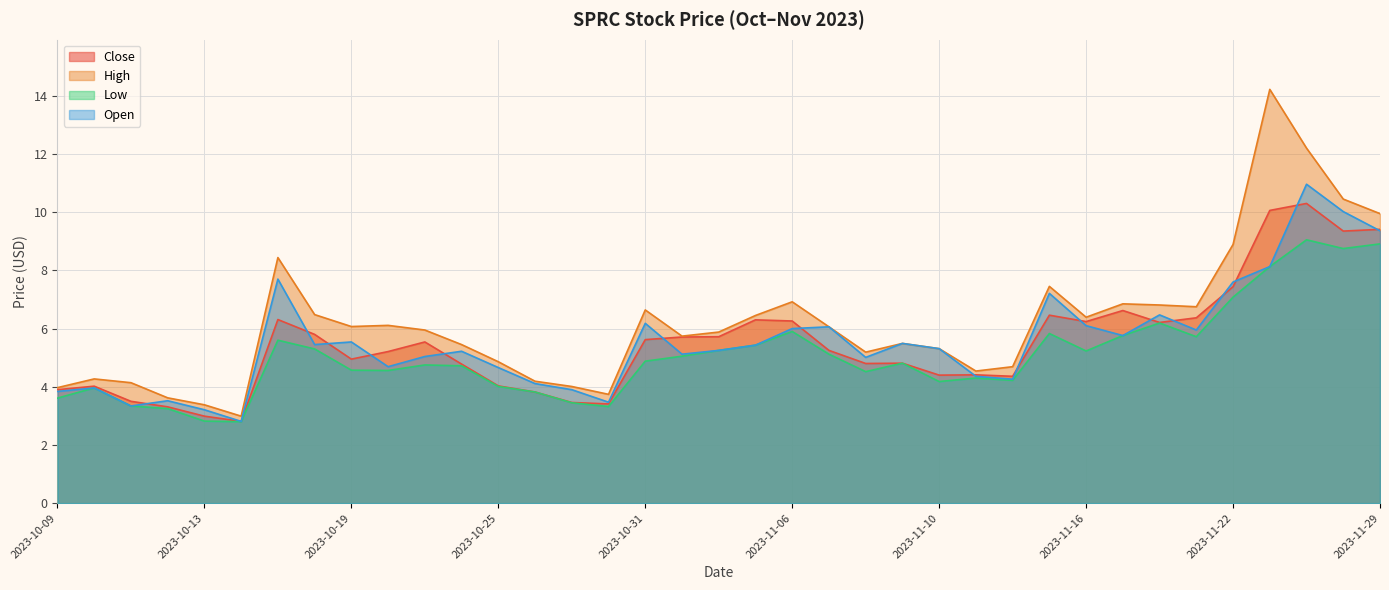

The Open series shows 5.6 at 2023-10-10. True or false?

False